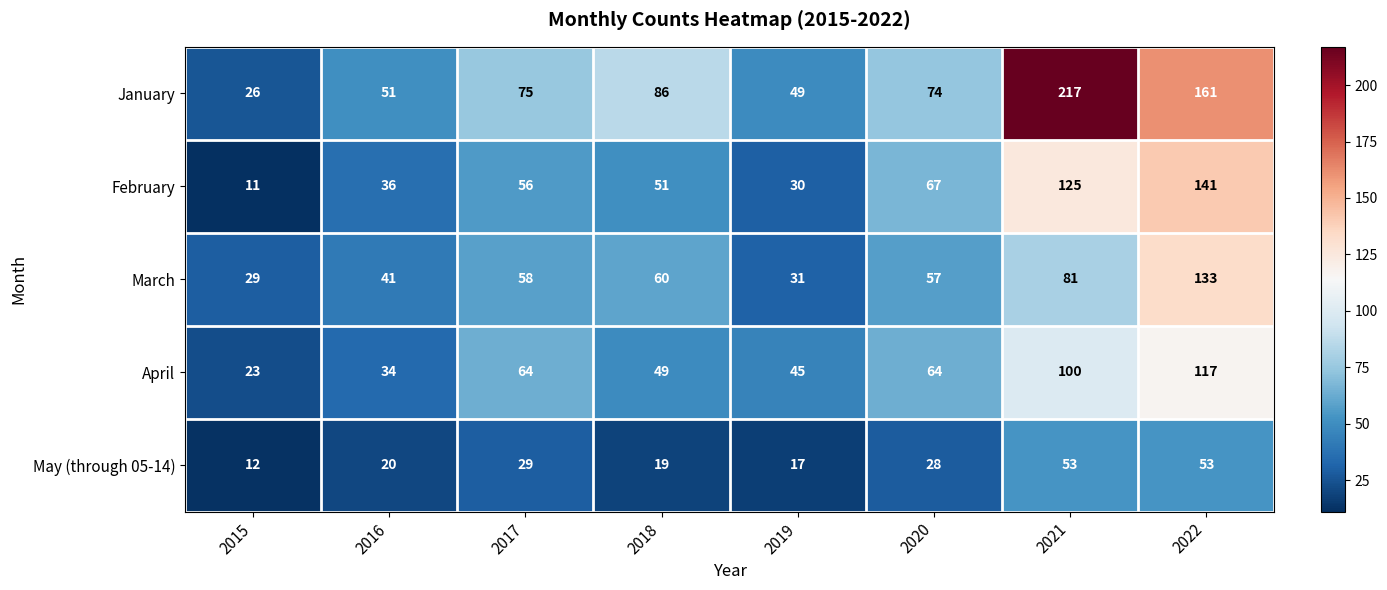

What is the difference between the highest and lowest values at 2019?

32